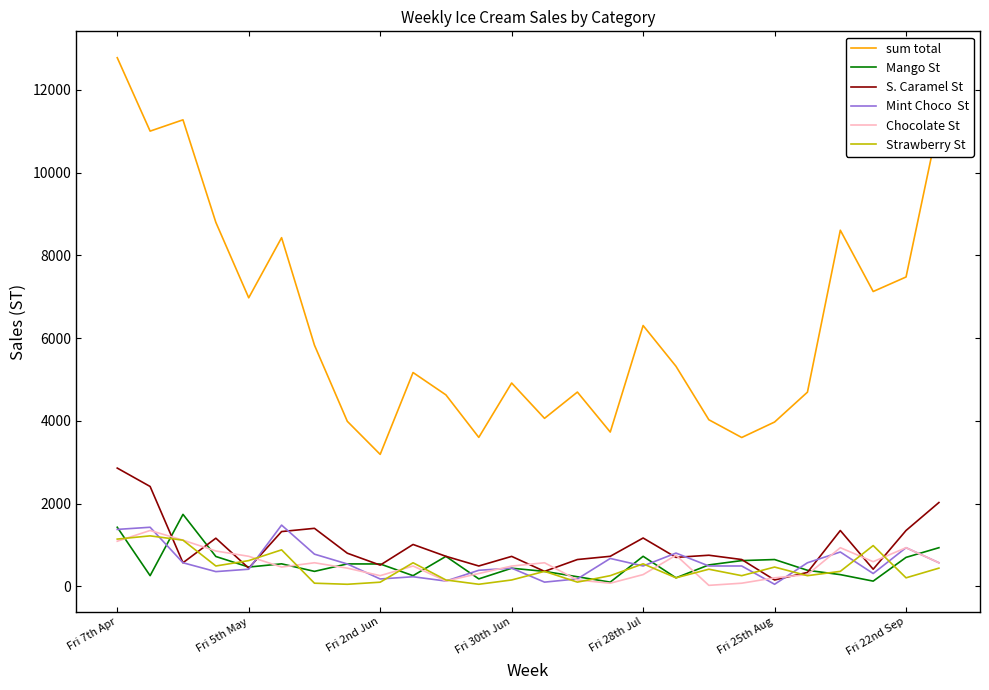

What is the maximum value shown in the chart?

12777.0